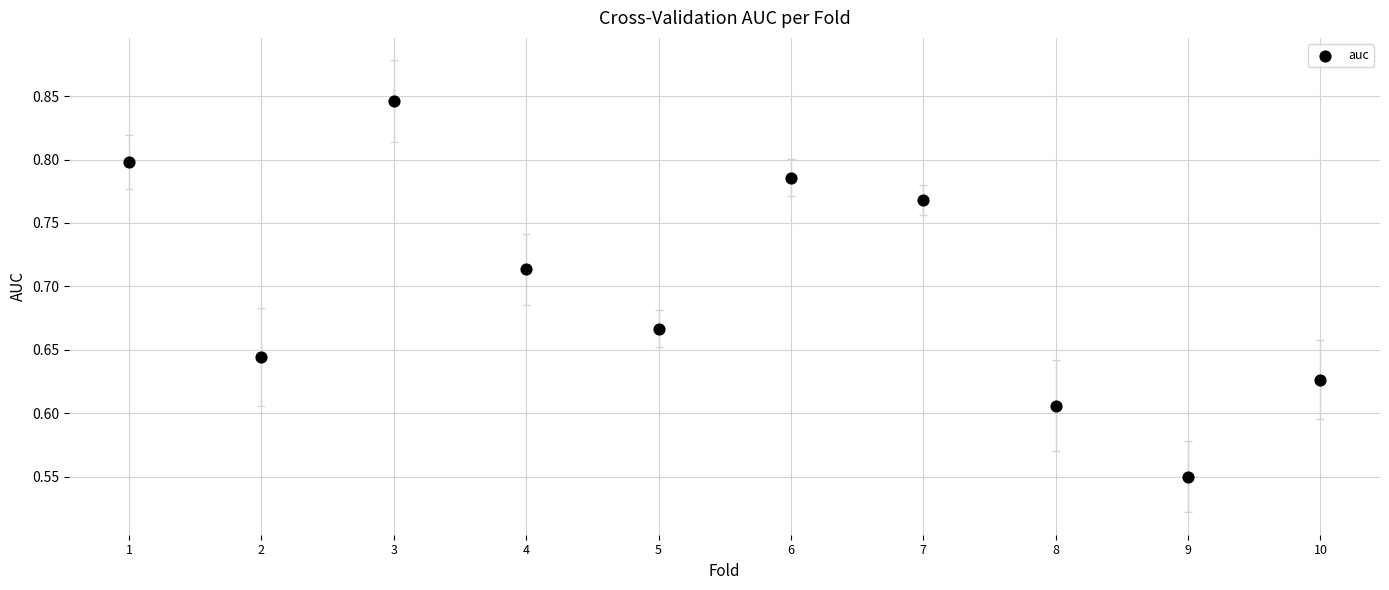

What is the range of X values (max minus min)?

9.0